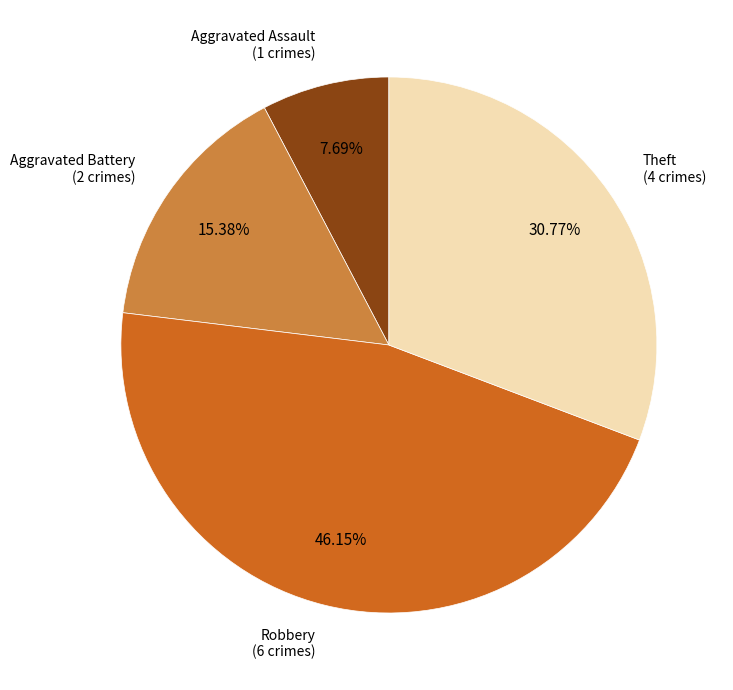

Is there any slice that represents more than half of the pie?

No